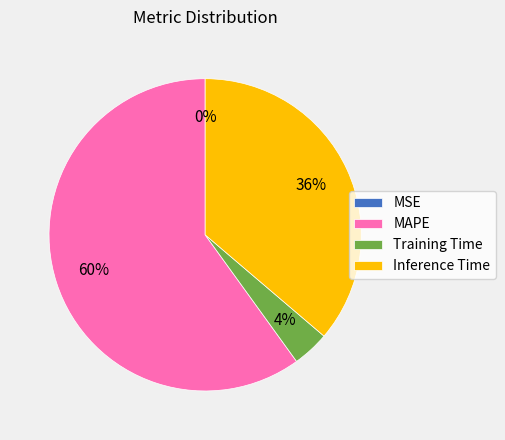

To the nearest percent, what portion does Inference Time represent?

36%